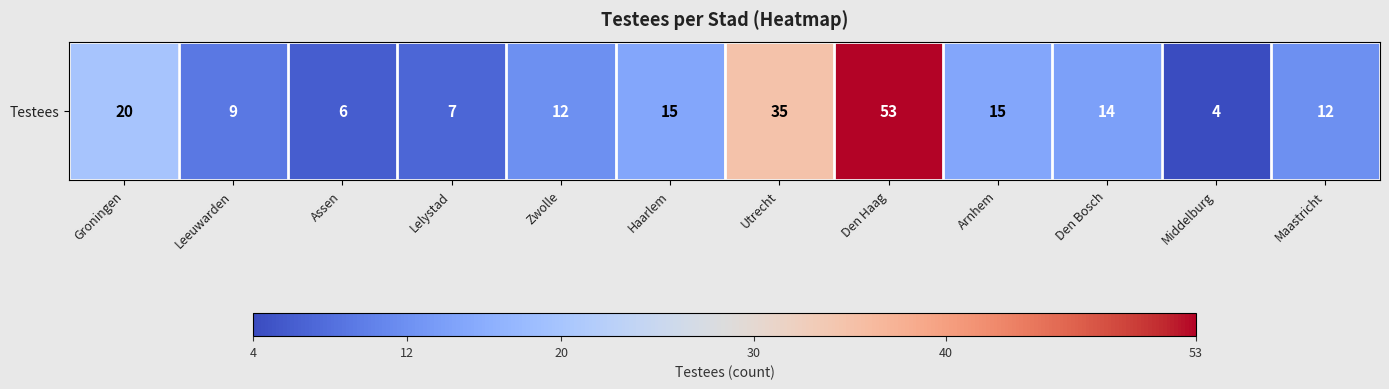

Rank the categories by value from highest to lowest.

Den Haag, Utrecht, Groningen, Haarlem, Arnhem, Den Bosch, Zwolle, Maastricht, Leeuwarden, Lelystad, Assen, Middelburg